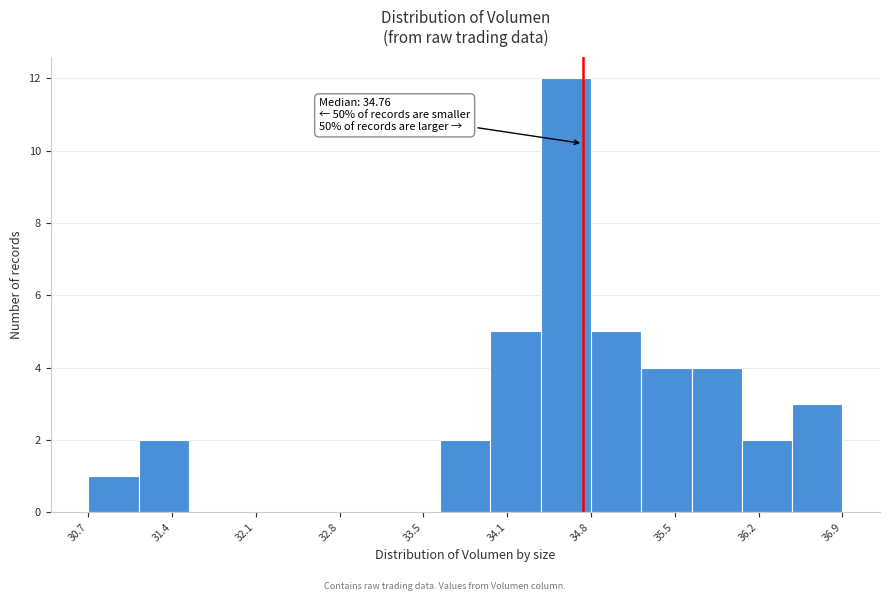

Over which range of the x-axis is the bar tallest?

34.4 to 34.8